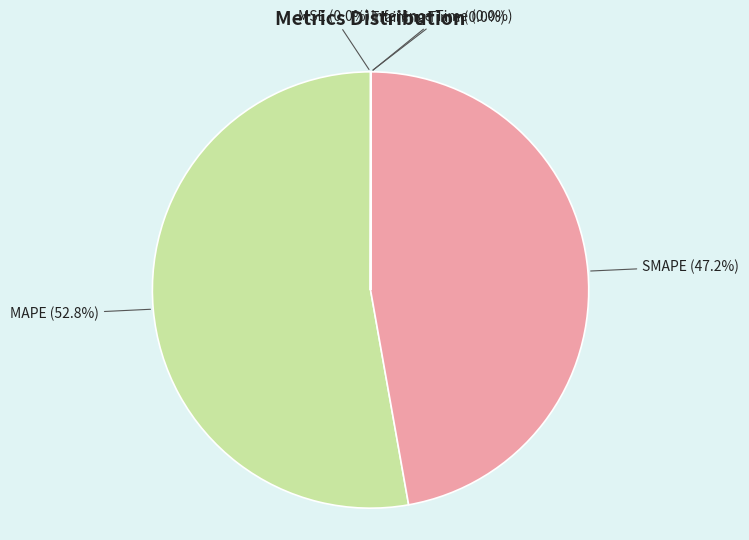

What is the largest slice in the pie chart?

MAPE